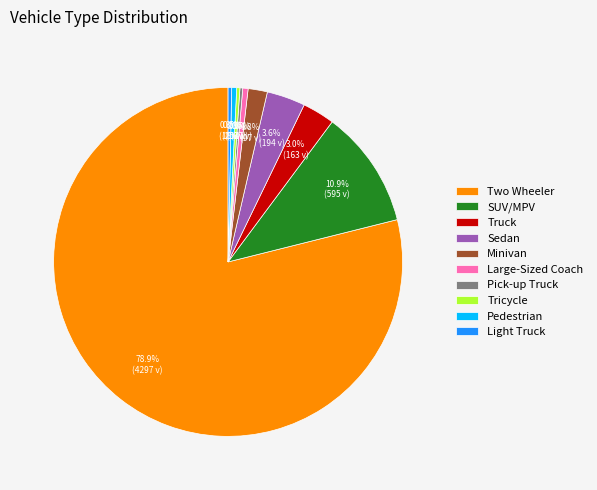

The Two Wheeler slice represents 68% of the pie. True or false?

False